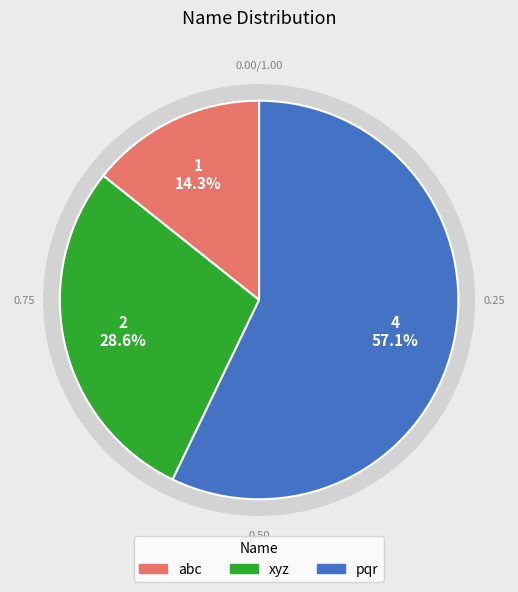

To the nearest percent, what is the difference between the abc and pqr slice percentages?

43%